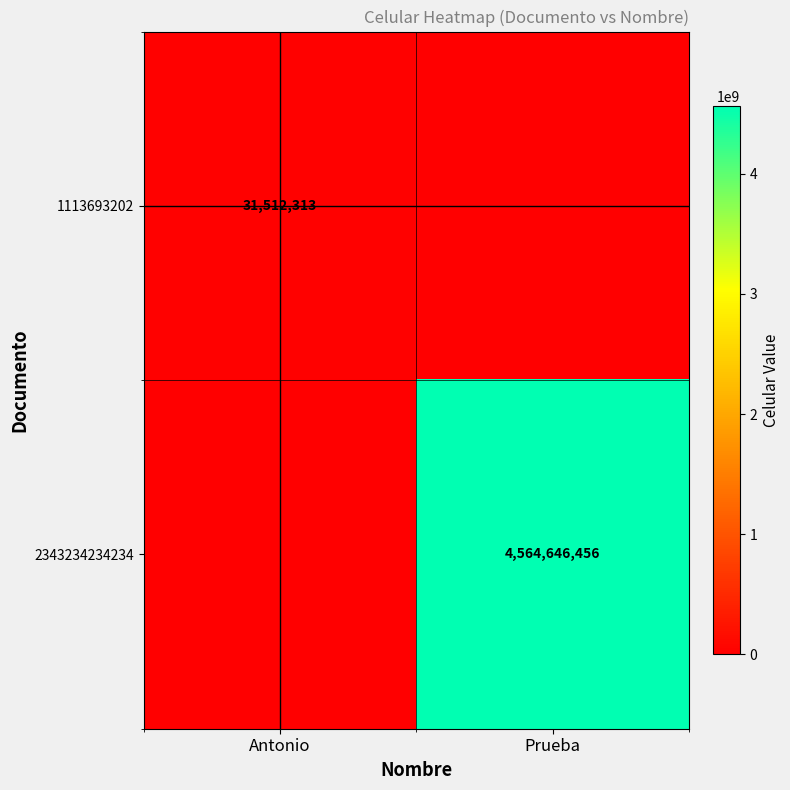

What is the greatest value displayed?

4564646456